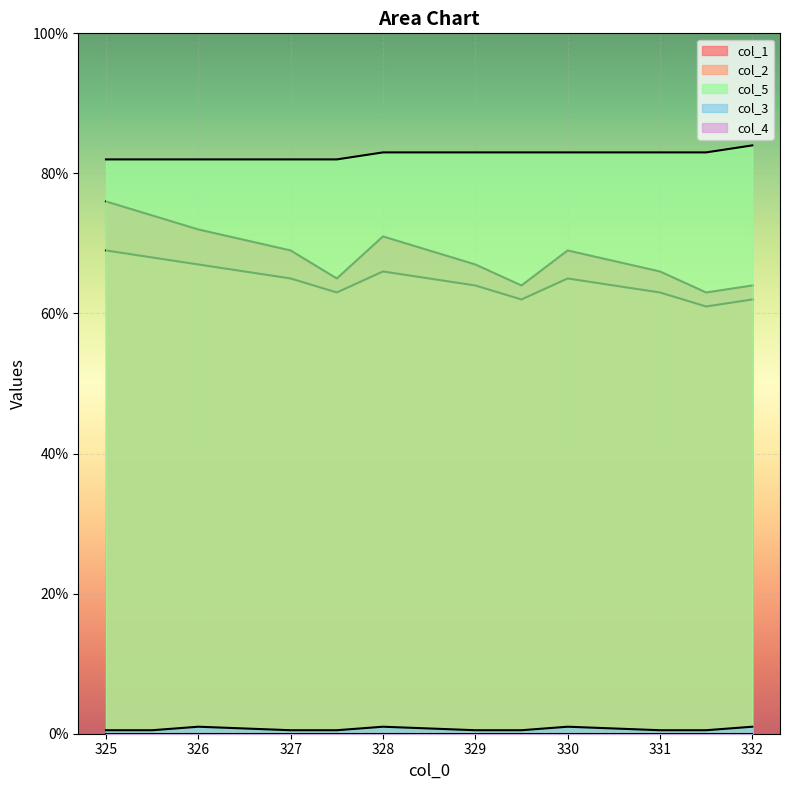

The value of col_1 at 331 is 116.9. True or false?

False